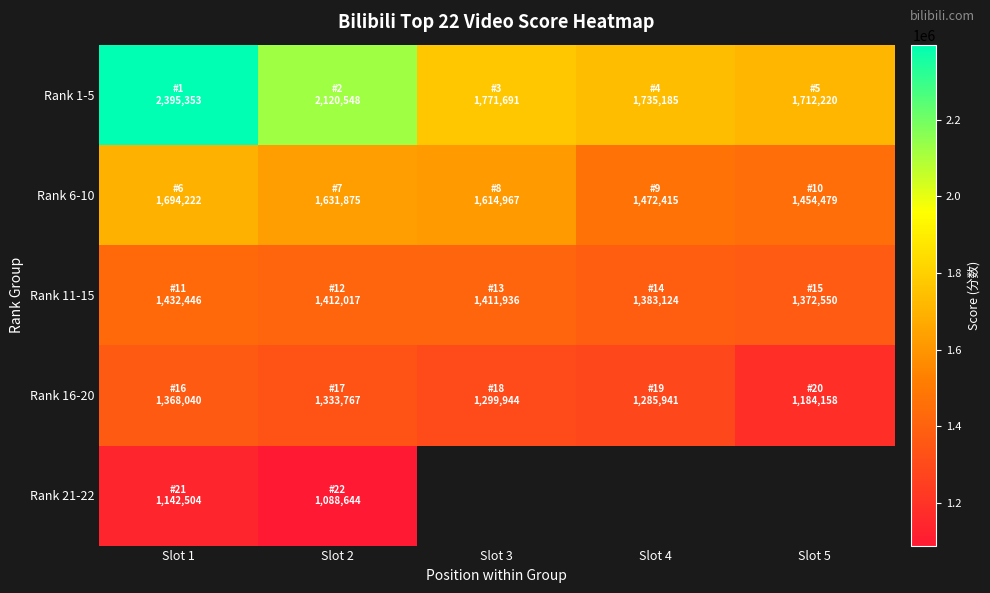

At Slot 4, list the series in order from largest to smallest.

Rank 1-5, Rank 6-10, Rank 11-15, Rank 16-20, Rank 21-22